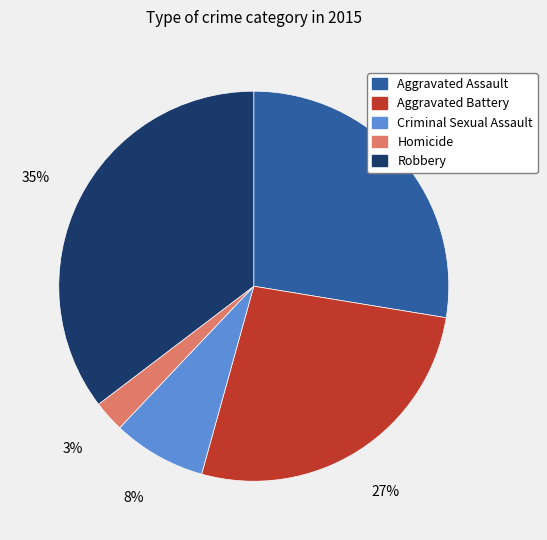

Is Homicide the majority of the pie?

No